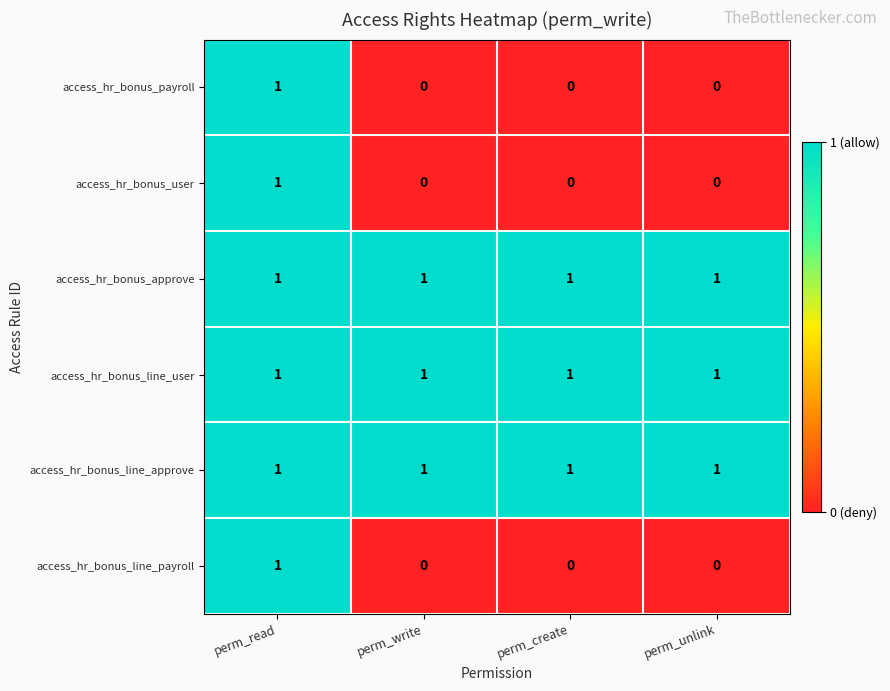

Reading left to right, transcribe all the data shown in this chart.

access_hr_bonus_payroll: perm_read=1	perm_write=0	perm_create=0	perm_unlink=0
access_hr_bonus_user: perm_read=1	perm_write=0	perm_create=0	perm_unlink=0
access_hr_bonus_approve: perm_read=1	perm_write=1	perm_create=1	perm_unlink=1
access_hr_bonus_line_user: perm_read=1	perm_write=1	perm_create=1	perm_unlink=1
access_hr_bonus_line_approve: perm_read=1	perm_write=1	perm_create=1	perm_unlink=1
access_hr_bonus_line_payroll: perm_read=1	perm_write=0	perm_create=0	perm_unlink=0